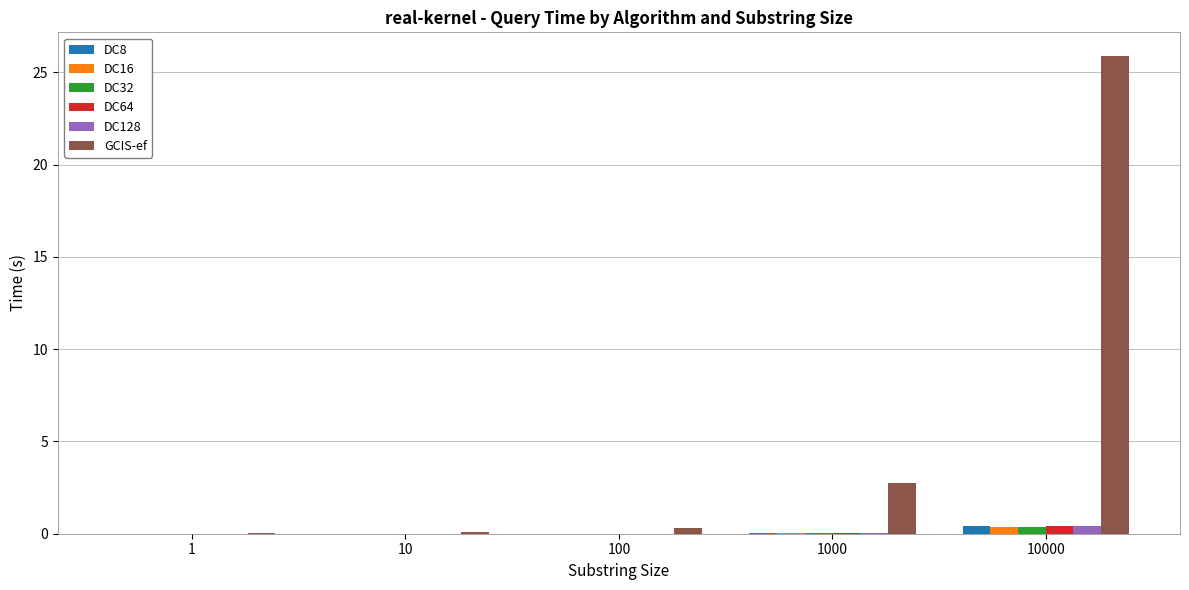

Is the value of GCIS-ef at 10000 greater than the value of DC32 at 10000?

Yes